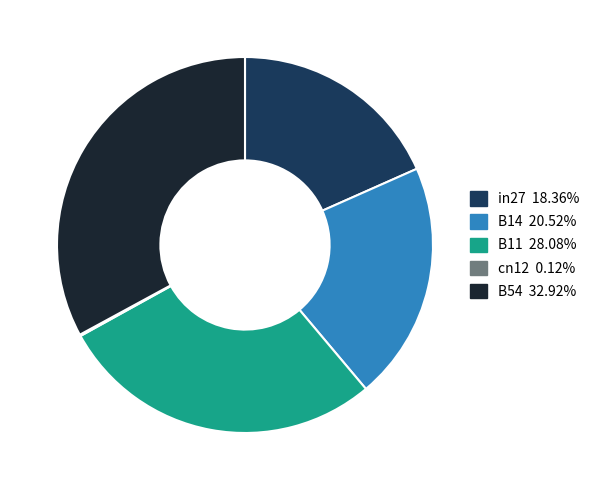

Is the sum of in27 and B54 greater than half?

Yes